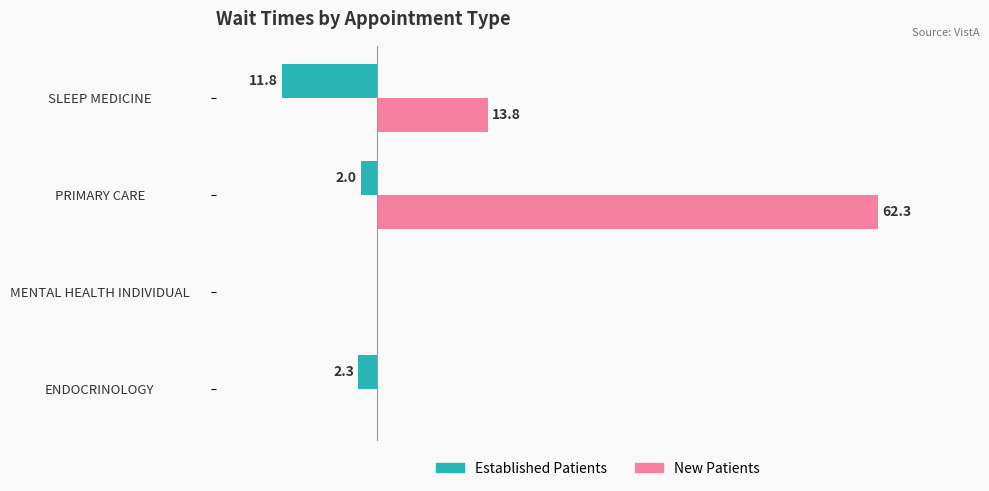

Reading left to right, list all the values displayed in this chart.

Established Patients: -2.3	0.0	-2.0	-11.8
New Patients: 0.0	0.0	62.3	13.8